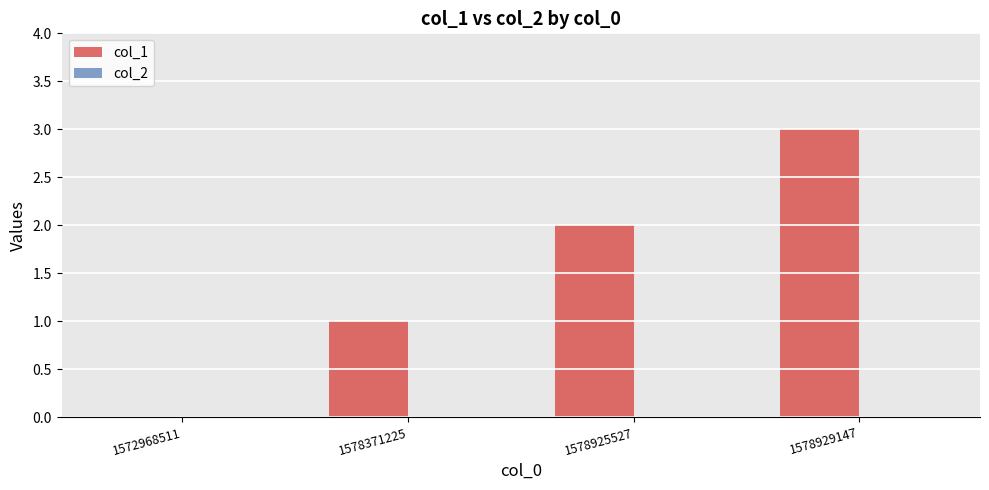

The value at 1578371225 is 0. True or false?

False